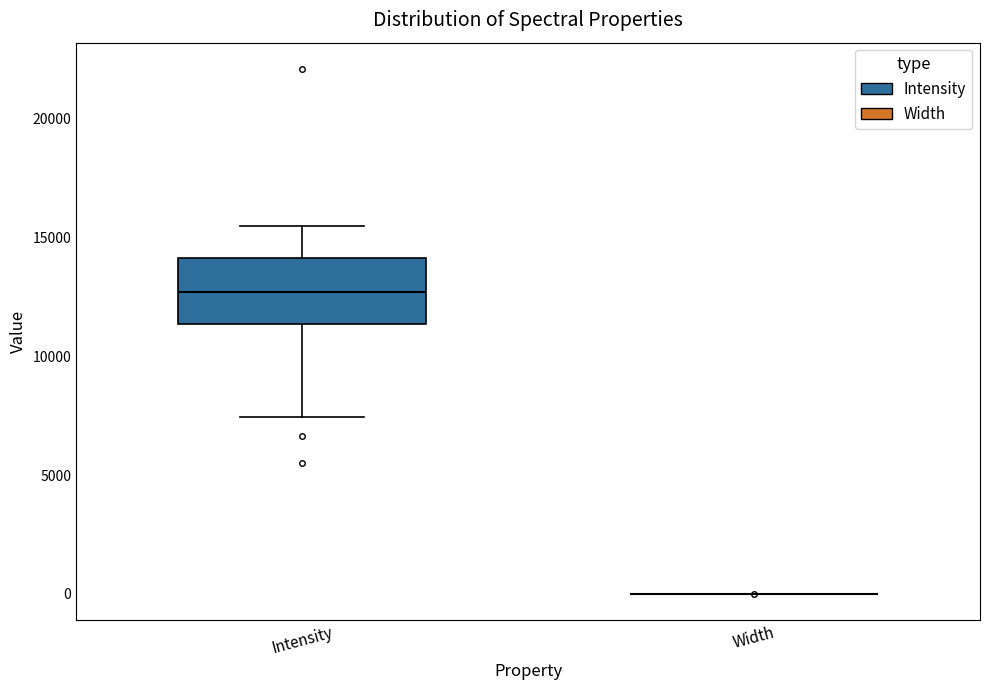

Where does the lower whisker of the box for Intensity end on the y-axis? The values are not printed on the chart, so give them approximately, as read against the axis.

7500